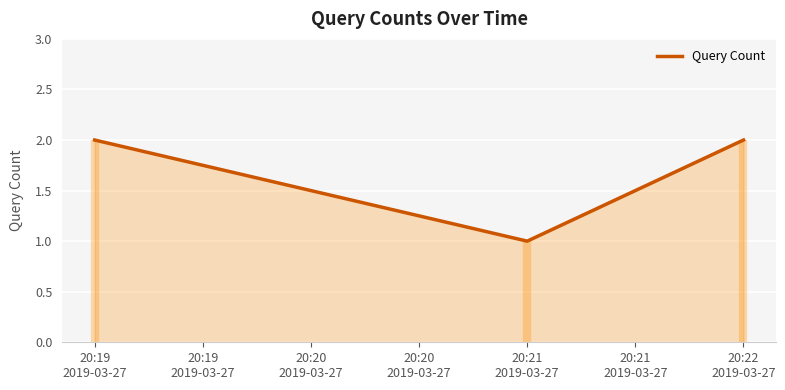

What is the sum of the values at 20:21 2019-03-27 and 20:22 2019-03-27?

3